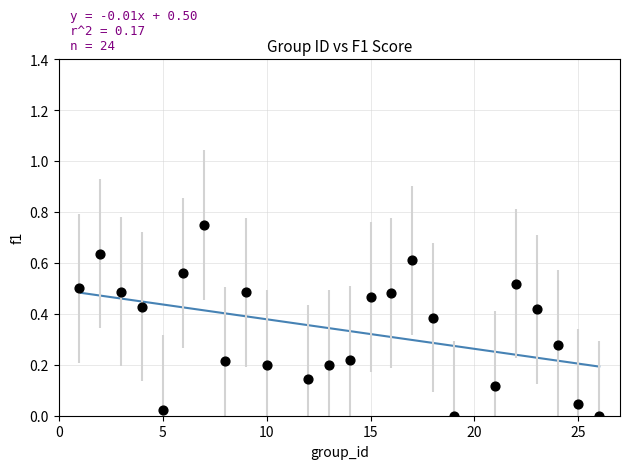

What is the range of X values (max minus min)?

25.0